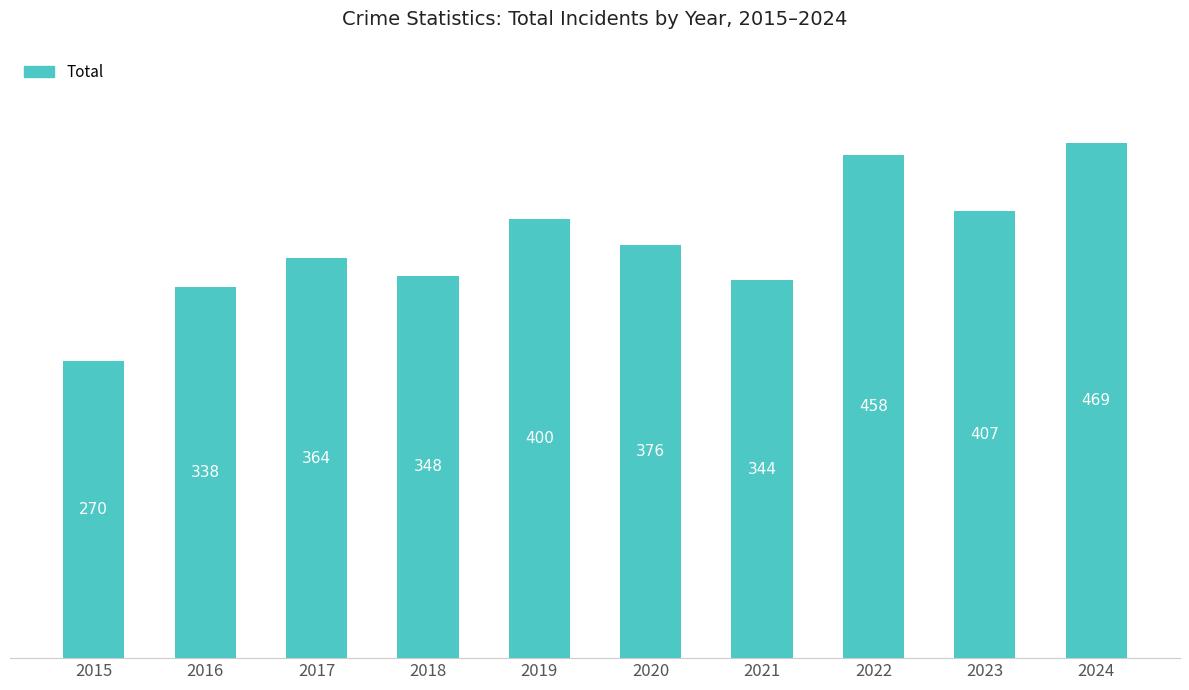

List the labels in order of value, largest first.

2024, 2022, 2023, 2019, 2020, 2017, 2018, 2021, 2016, 2015